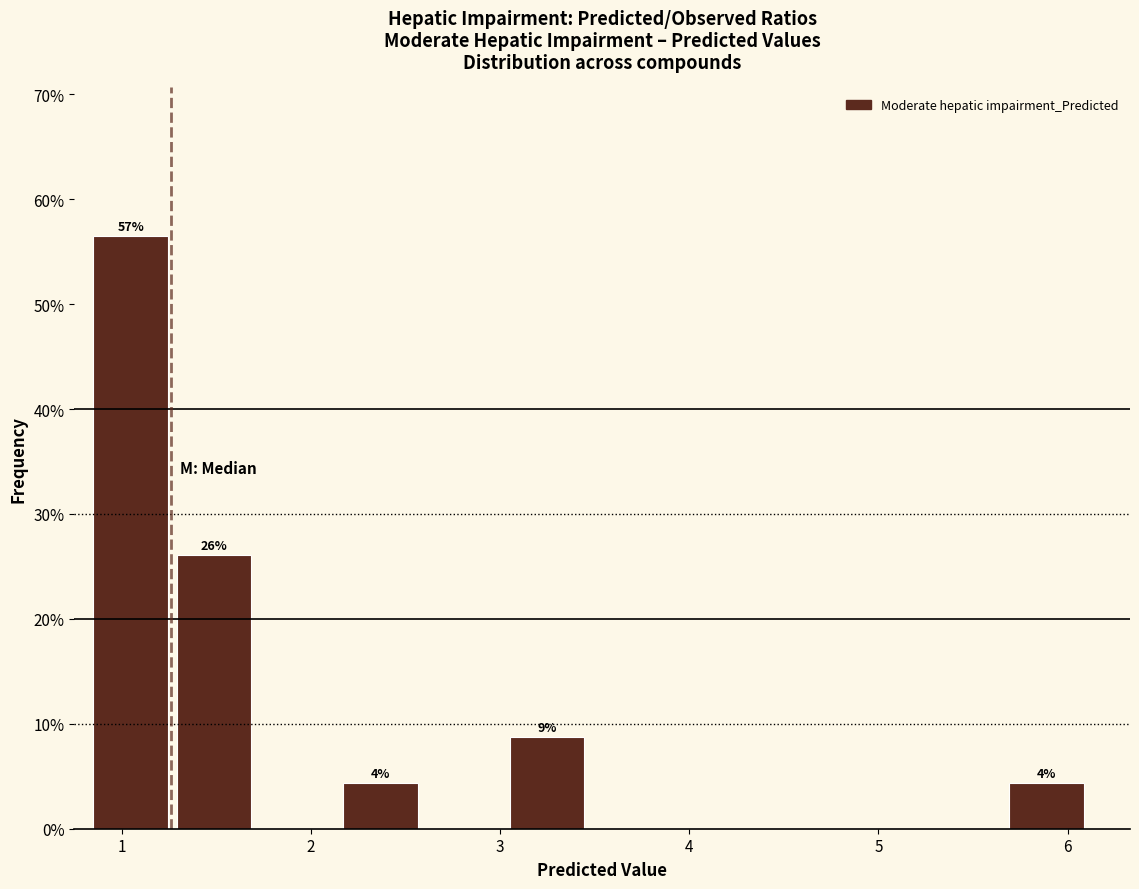

Which range on the x-axis has the tallest bar?

0.85 to 1.29